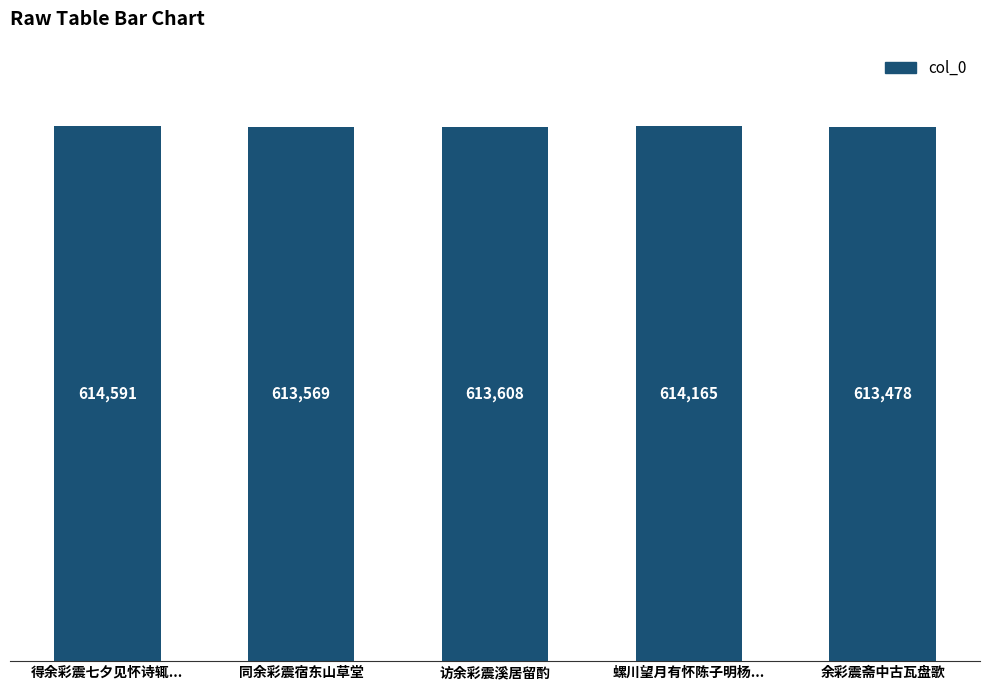

Reading right to left, list all the values displayed in this chart.

613478	614165	613608	613569	614591